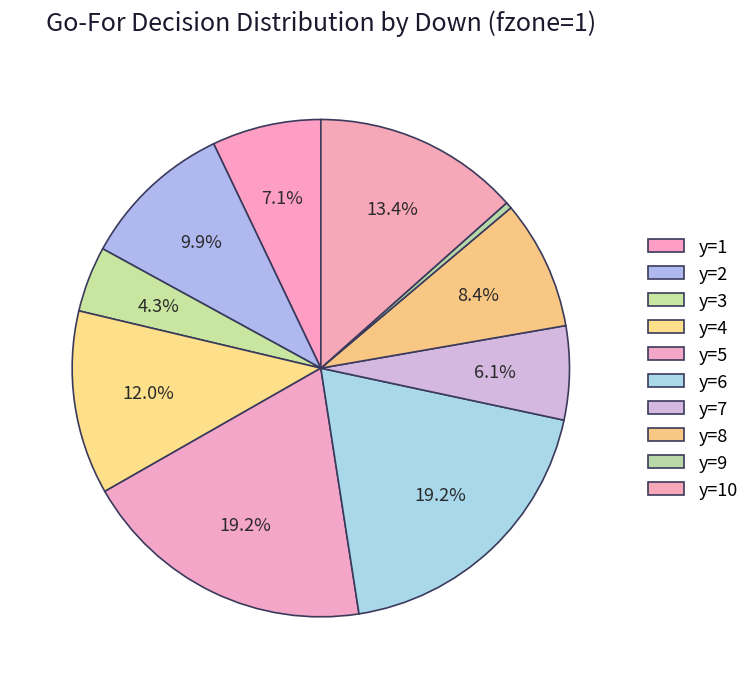

Count the number of slices in the pie.

10